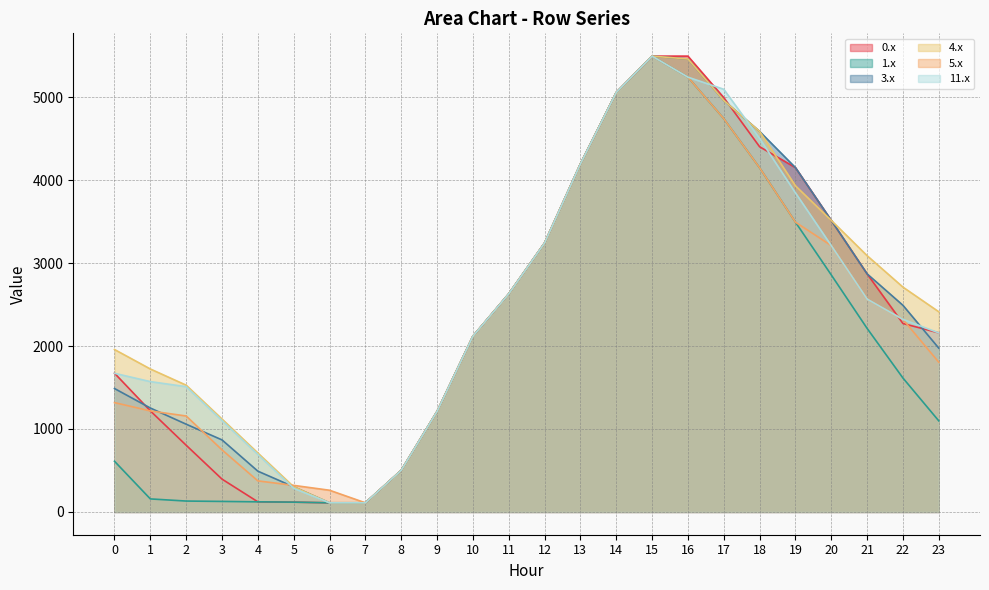

What value does the 1.x series have at 11?

2628.8